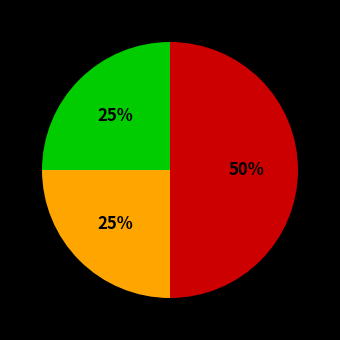

To the nearest percent, what is the average slice percentage?

33%